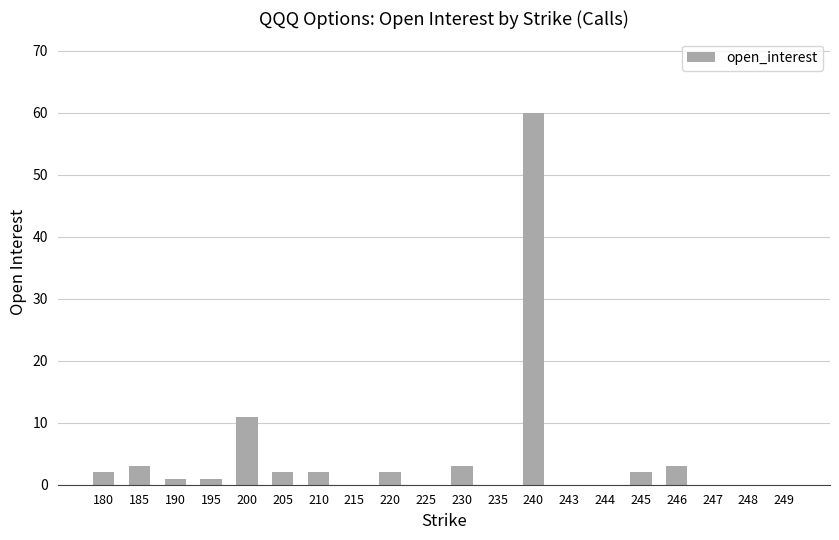

How many series are shown in this chart?

1